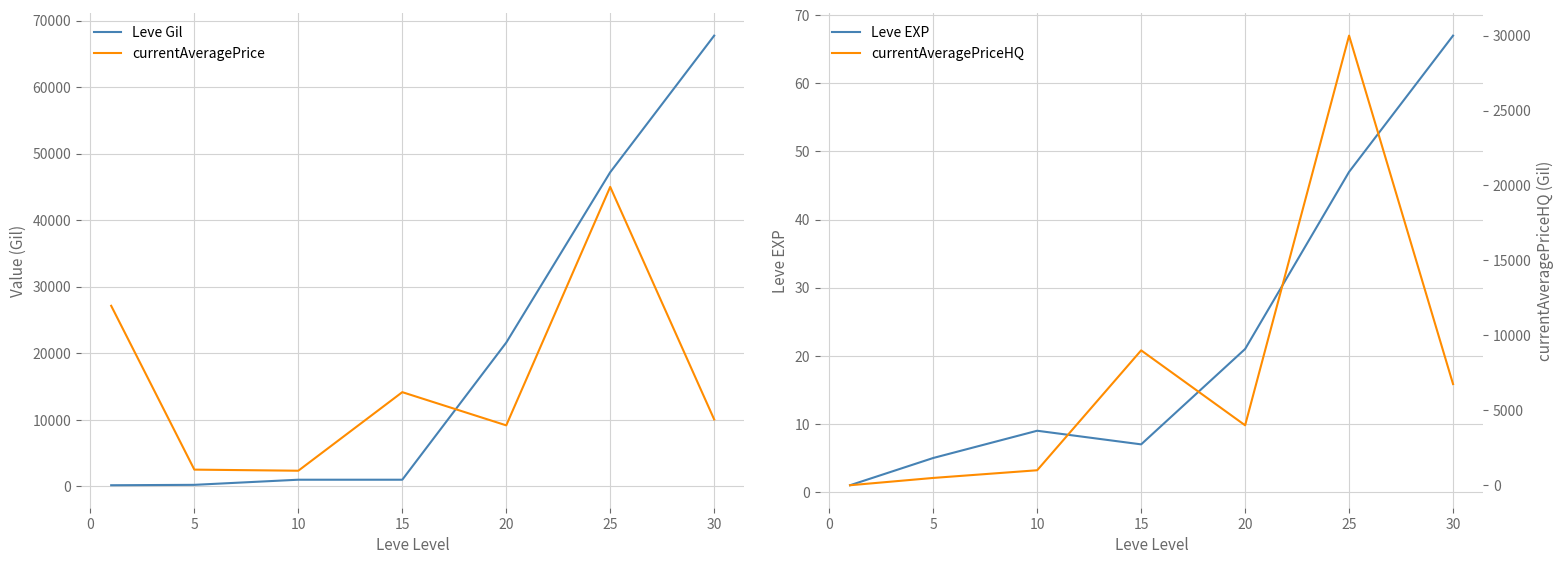

Rank the series by their average value, from lowest to highest.

Leve EXP, currentAveragePriceHQ, currentAveragePrice, Leve Gil